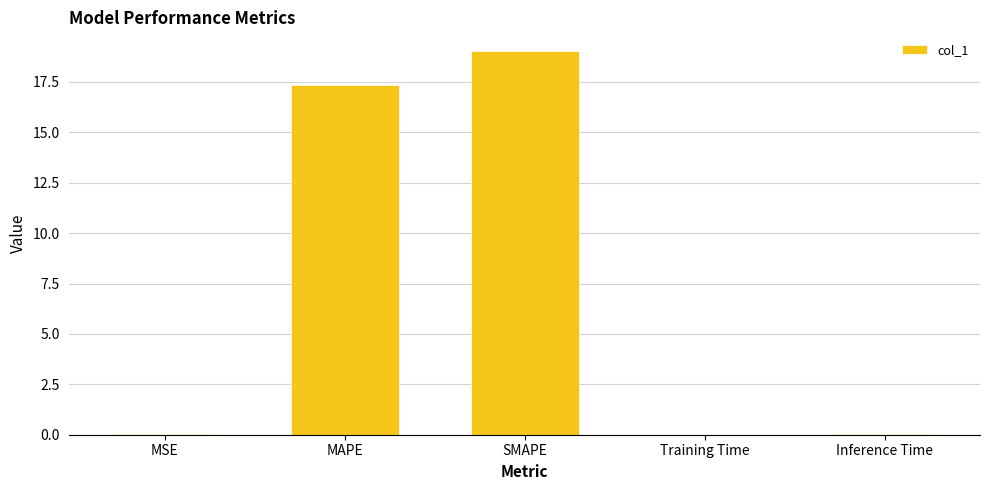

What is the sum of the values at SMAPE and MAPE?

36.4